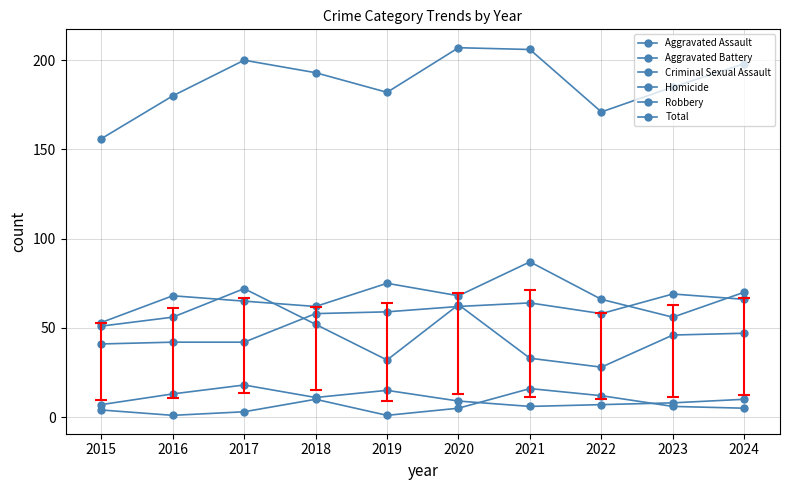

How many categories are shown in the chart?

10